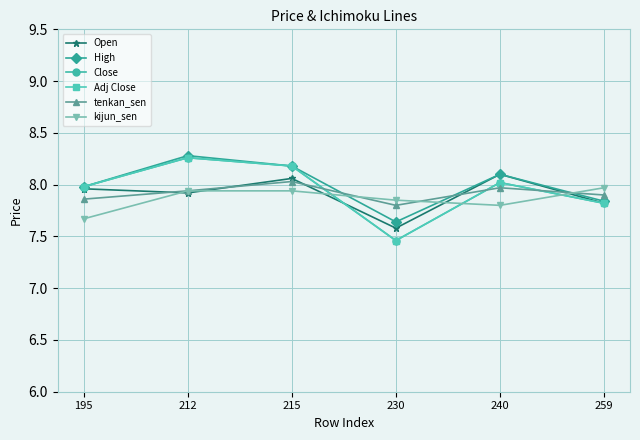

Does the chart have visible grid lines?

Yes